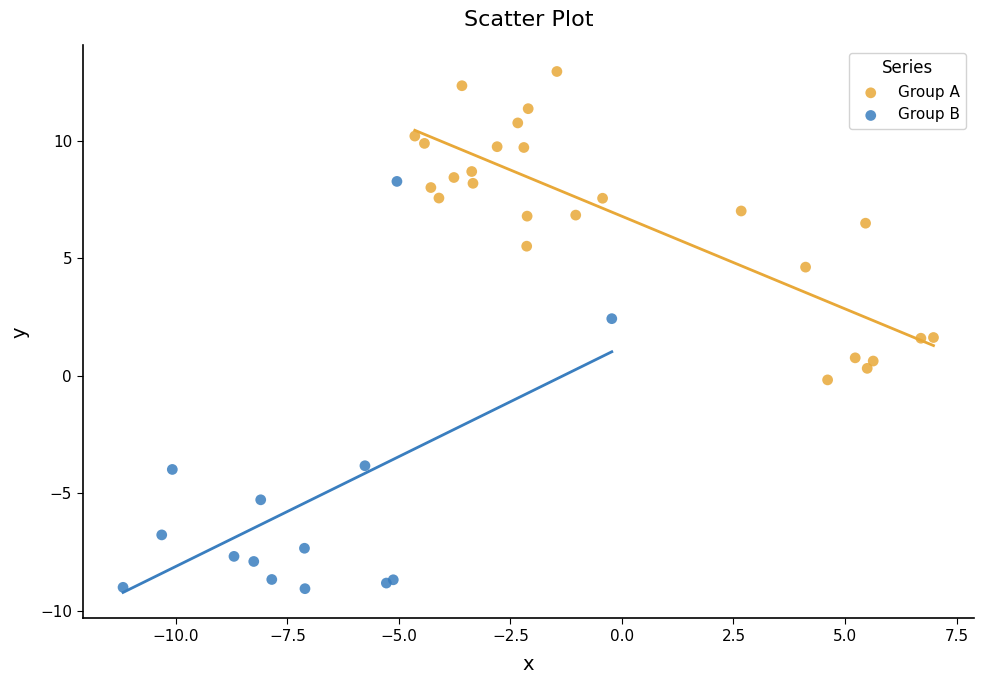

Which series reaches the maximum Y coordinate?

Group A